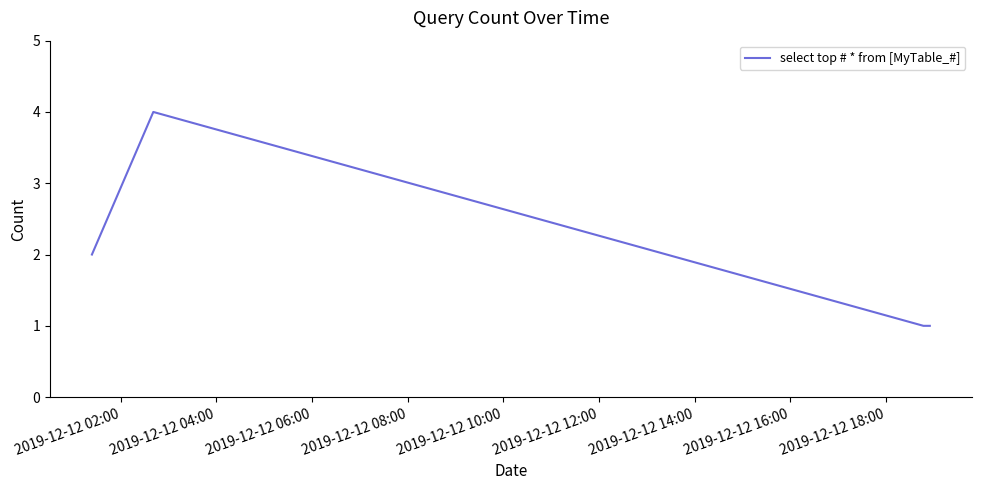

What is the sum of all values?

9